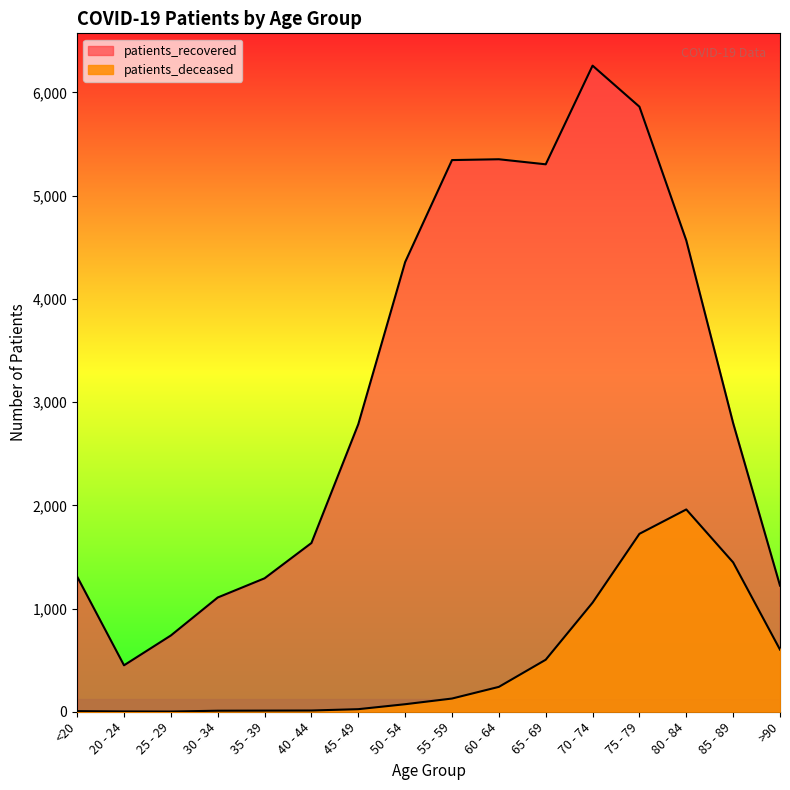

What value does the patients_recovered series have at 35 - 39?

1293